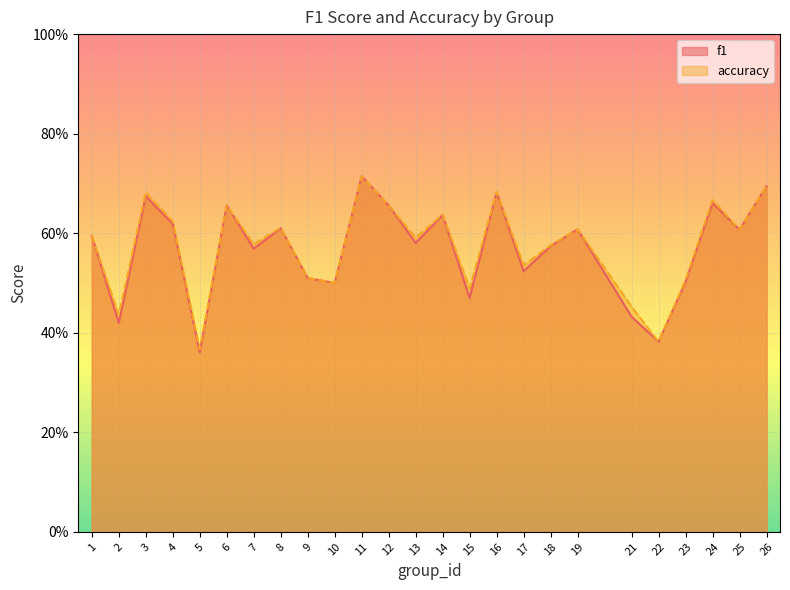

Reading left to right, list all the values displayed in this chart.

f1: 0.6	0.4	0.7	0.6	0.4	0.7	0.6	0.6	0.5	0.5	0.7	0.7	0.6	0.6	0.5	0.7	0.5	0.6	0.6	0.4	0.4	0.5	0.7	0.6	0.7
accuracy: 0.6	0.4	0.7	0.6	0.4	0.7	0.6	0.6	0.5	0.5	0.7	0.7	0.6	0.6	0.5	0.7	0.5	0.6	0.6	0.5	0.4	0.5	0.7	0.6	0.7